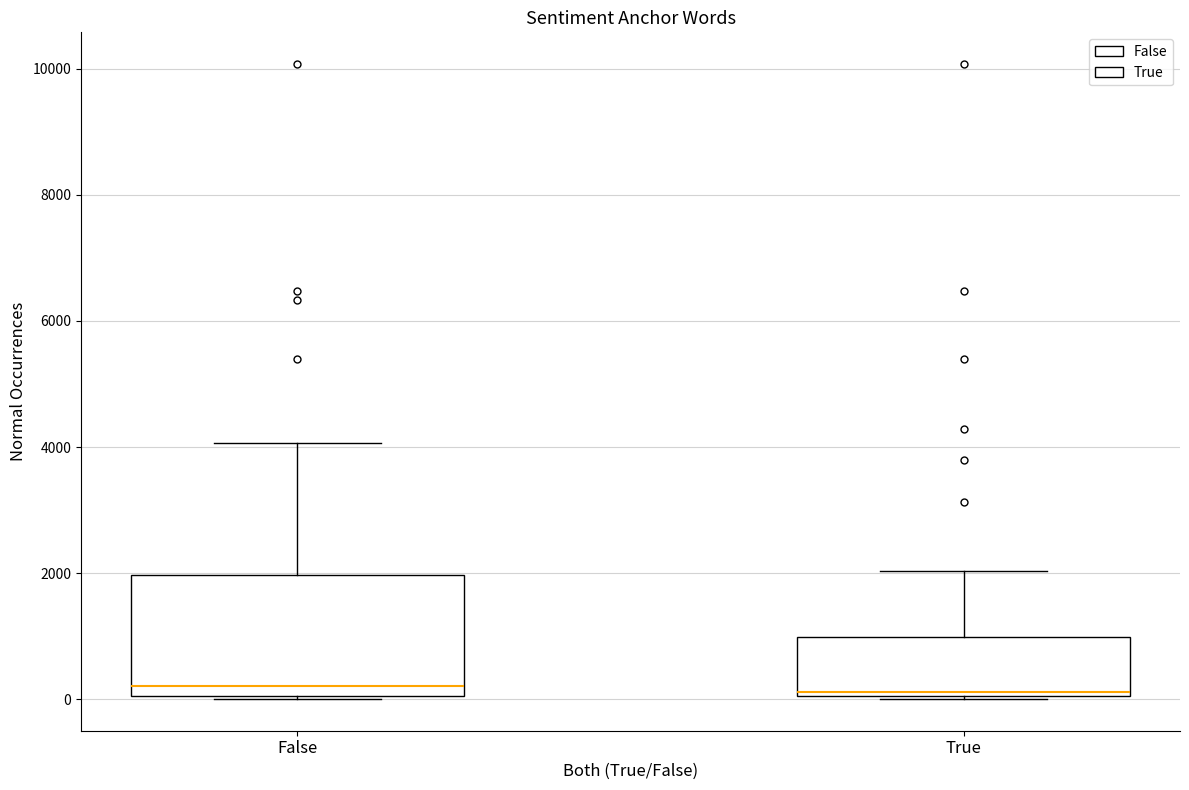

Comparing the boxes themselves (not the whiskers), which one is the tallest?

False